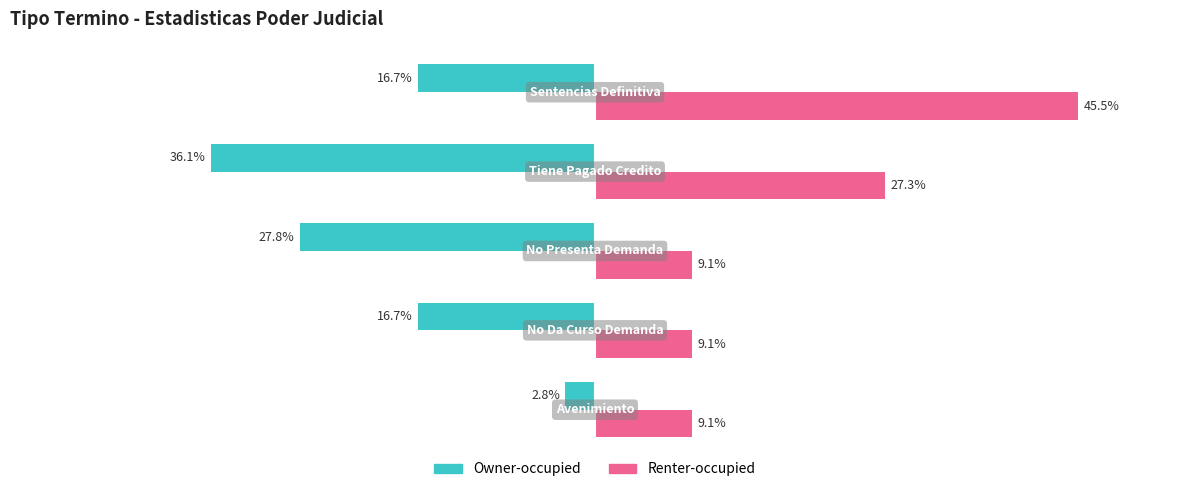

What are all the series names shown in the legend?

Owner-occupied, Renter-occupied